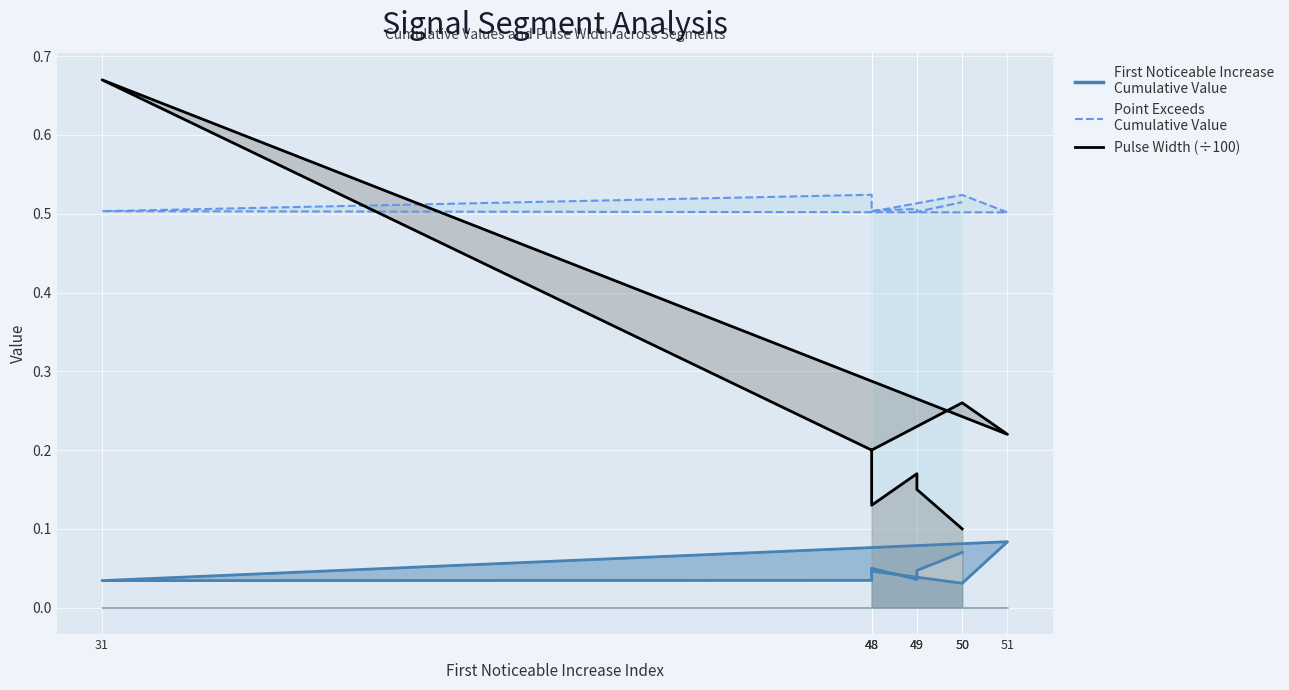

List the series in order of their peak value, highest first.

Pulse_Width, Point_Exceeds_Cumulative_Value, First_Noticeable_Increase_Cumulative_Value